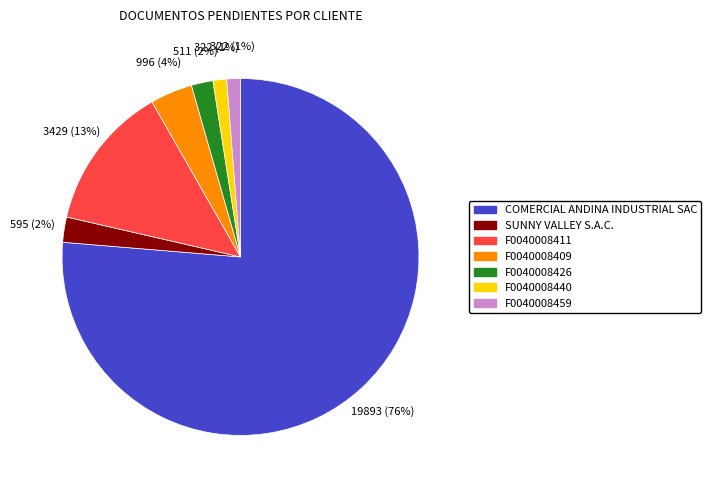

To the nearest percent, what is the average slice percentage?

14%